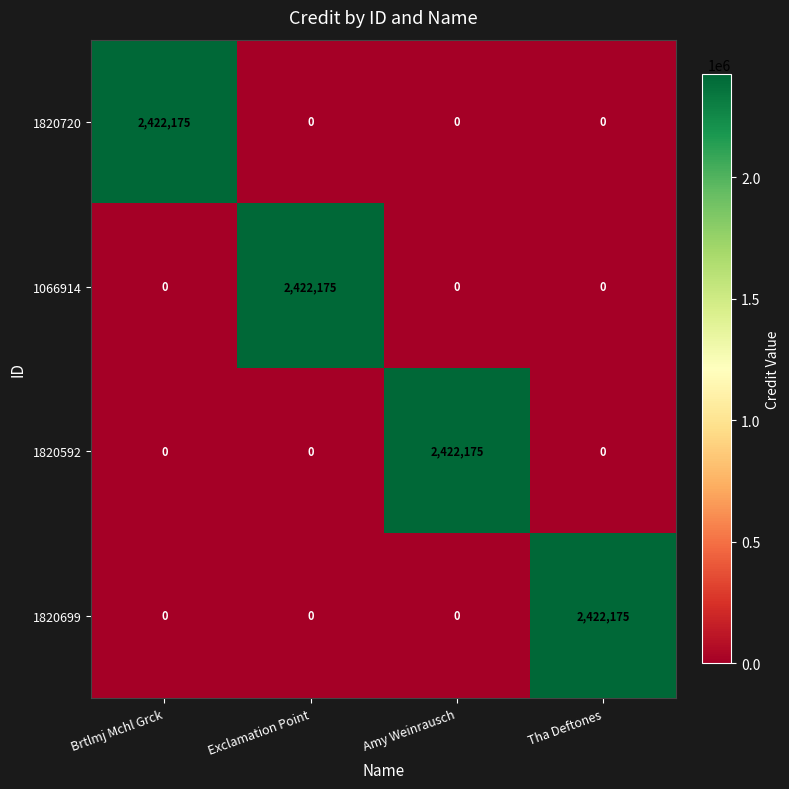

Reading left to right, transcribe all the data shown in this chart.

1820720: 2422175	0	0	0
1066914: 0	2422175	0	0
1820592: 0	0	2422175	0
1820699: 0	0	0	2422175